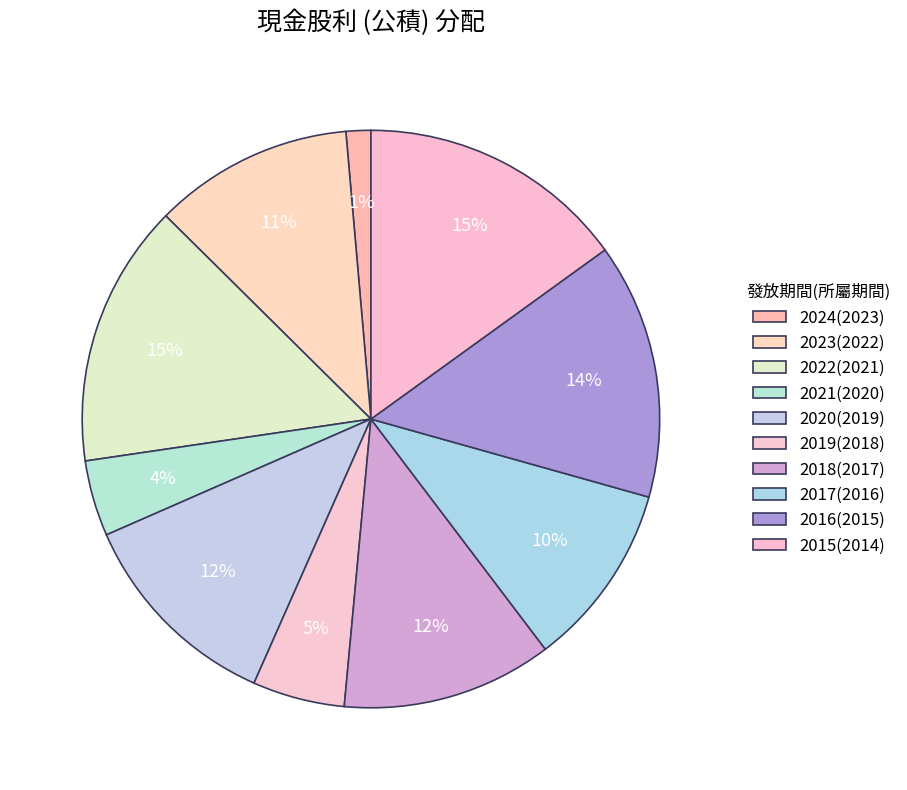

Is there any slice that represents more than half of the pie?

No